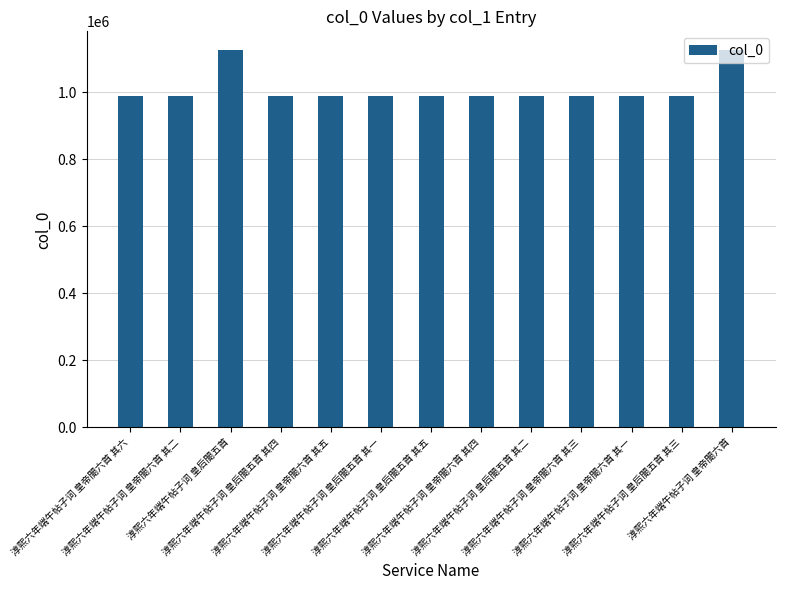

How many categories are shown in the chart?

13